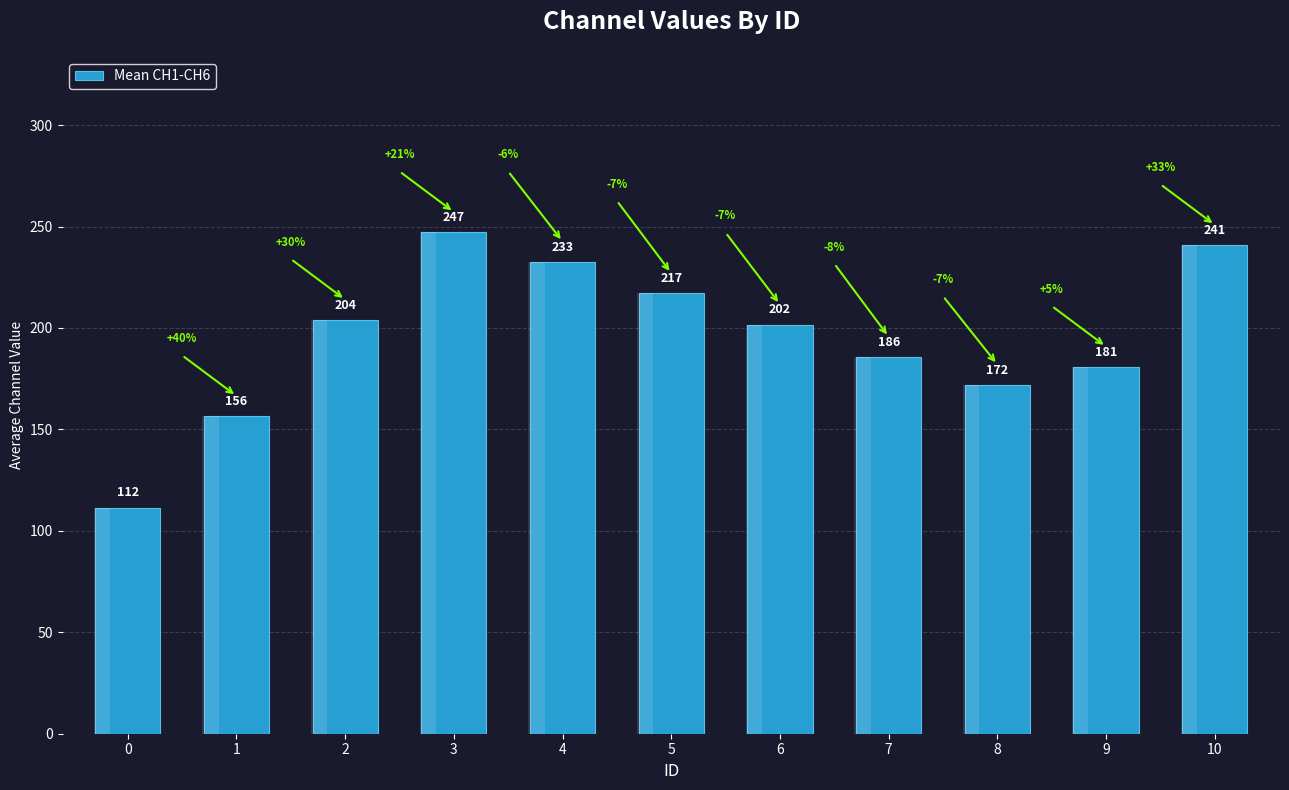

The value at 10 is 141.4. True or false?

False